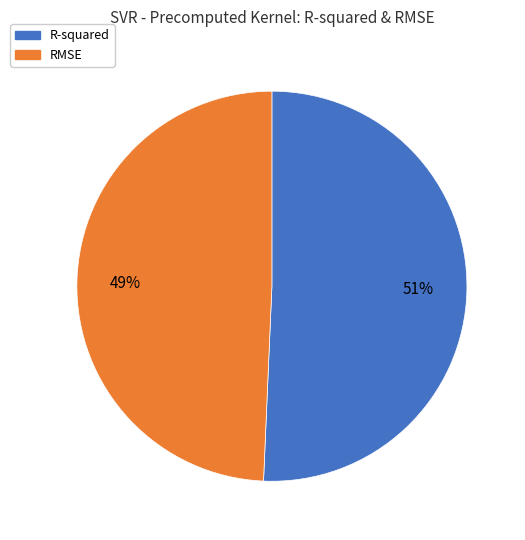

How many segments does this pie chart have?

2